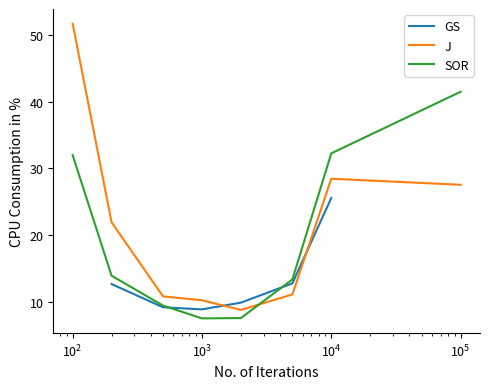

What is the minimum value for J?

8.8